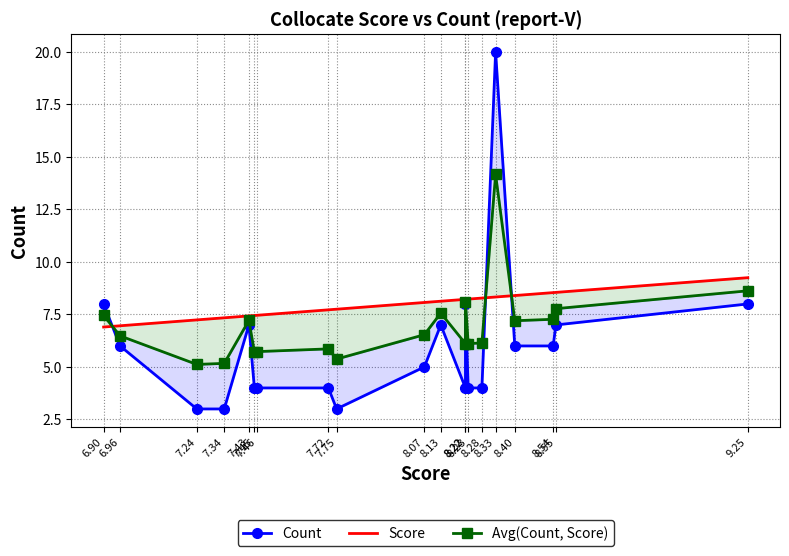

What is the label of the 7th point from the right?

8.23